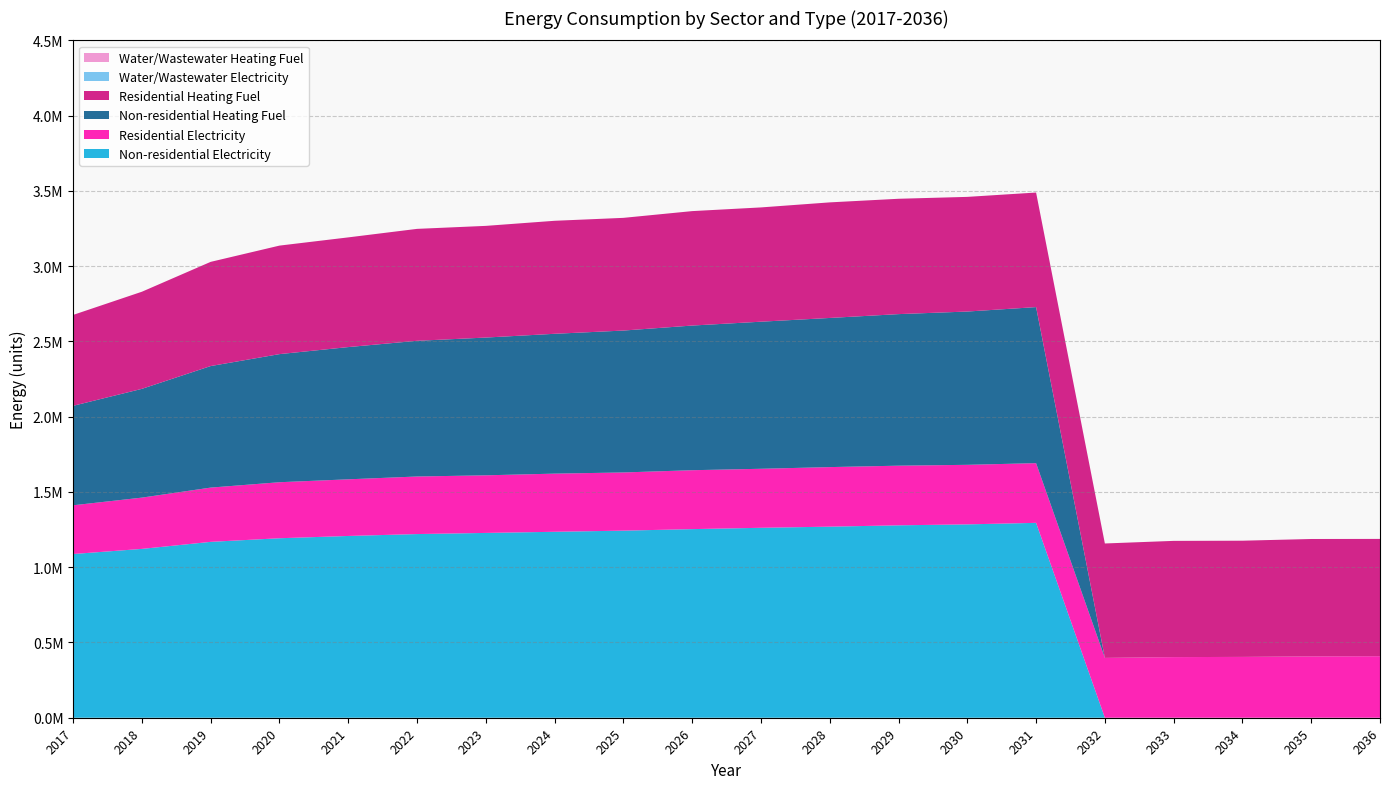

Reading right to left, transcribe all the data shown in this chart.

Residential Heating Fuel: 2036=779177.1	2035=779888.2	2034=771960.8	2033=772167.2	2032=760086.7	2031=761088.7	2030=761754.1	2029=766299.1	2028=767781.1	2027=759222.8	2026=760284.2	2025=748704.8	2024=750772.0	2023=741961.4	2022=743650.0	2021=728755.3	2020=720918.3	2019=692218.8	2018=645189.3	2017=603838.0
Non-residential Heating Fuel: 2036=0.0	2035=0.0	2034=0.0	2033=0.0	2032=0.0	2031=1036658.8	2030=1018321.2	2029=1006860.3	2028=990814.9	2027=977061.7	2026=961016.4	2025=942678.8	2024=928925.7	2023=915172.5	2022=901419.3	2021=878497.4	2020=850991.1	2019=807439.3	2018=722628.2	2017=660738.9
Residential Electricity: 2036=408787.3	2035=407528.6	2034=404118.5	2033=402732.3	2032=397569.3	2031=396618.7	2030=395583.1	2029=396231.3	2028=395636.6	2027=392067.1	2026=391366.2	2025=386564.4	2024=386352.1	2023=382718.9	2022=382411.0	2021=376302.5	2020=372180.9	2019=360473.9	2018=340587.0	2017=323807.3
Non-residential Electricity: 2036=0.0	2035=0.0	2034=0.0	2033=0.0	2032=0.0	2031=1294633.3	2030=1284532.9	2029=1278220.2	2028=1269382.4	2027=1261807.2	2026=1252969.4	2025=1242869.0	2024=1235293.8	2023=1227718.5	2022=1220143.2	2021=1207517.8	2020=1192367.3	2019=1168379.0	2018=1121664.9	2017=1087576.2
Water/Wastewater Heating Fuel: 2036=0.0	2035=0.0	2034=0.0	2033=0.0	2032=0.0	2031=0.0	2030=0.0	2029=0.0	2028=0.0	2027=0.0	2026=0.0	2025=0.0	2024=0.0	2023=0.0	2022=0.0	2021=0.0	2020=0.0	2019=0.0	2018=0.0	2017=0.0
Water/Wastewater Electricity: 2036=0.0	2035=0.0	2034=0.0	2033=0.0	2032=0.0	2031=0.0	2030=0.0	2029=0.0	2028=0.0	2027=0.0	2026=0.0	2025=0.0	2024=0.0	2023=0.0	2022=0.0	2021=0.0	2020=0.0	2019=0.0	2018=0.0	2017=0.0